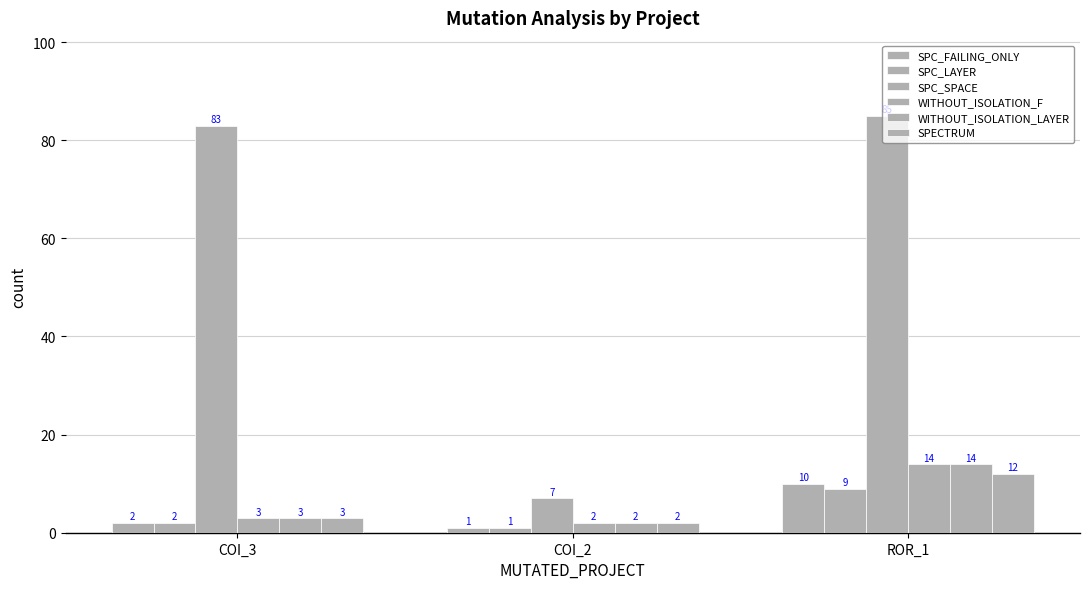

How many series are shown in this chart?

6